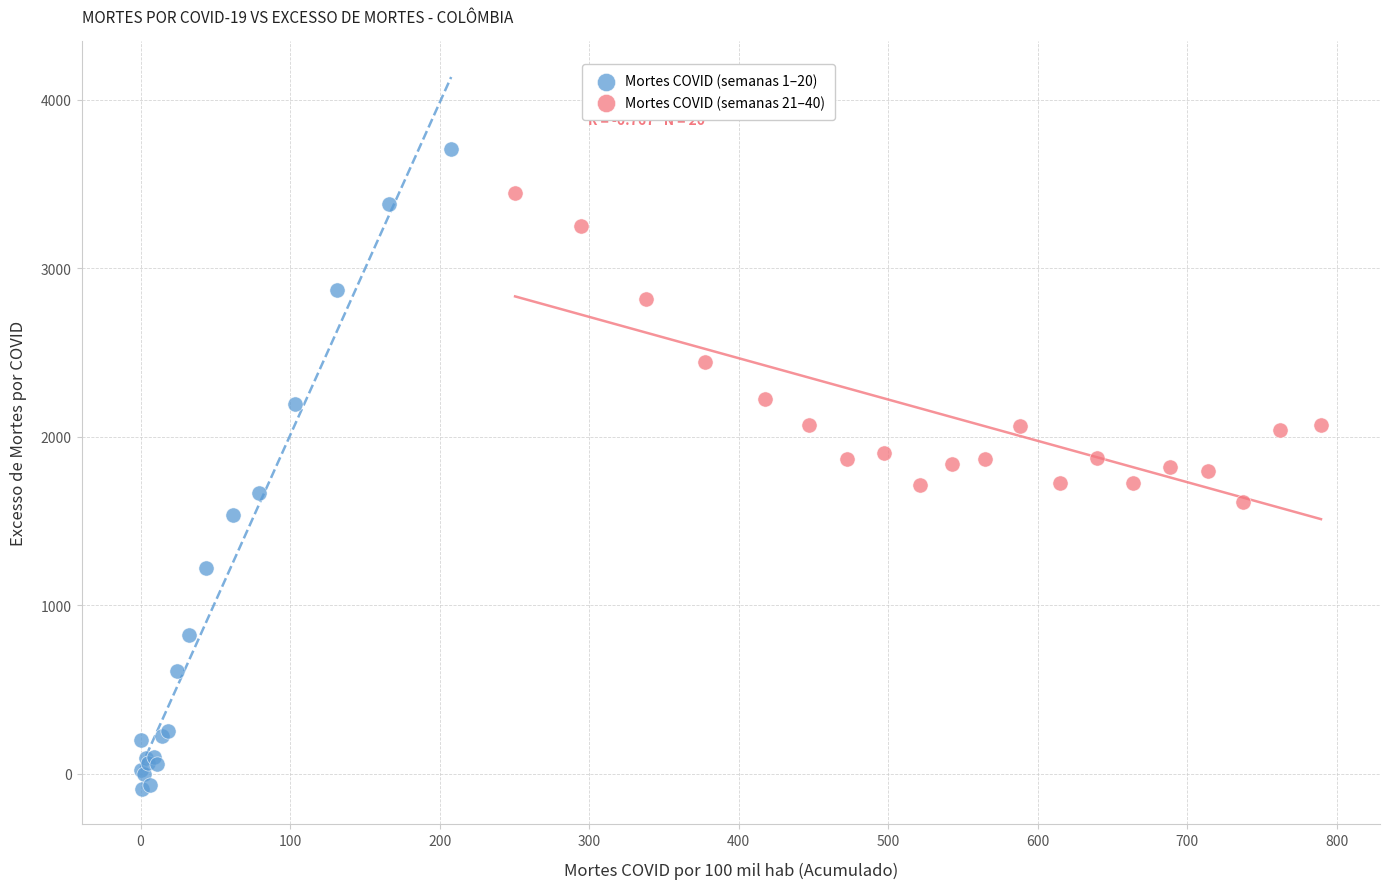

What are all the series names shown in the legend?

Mortes COVID (semanas 1–20), Mortes COVID (semanas 21–40)